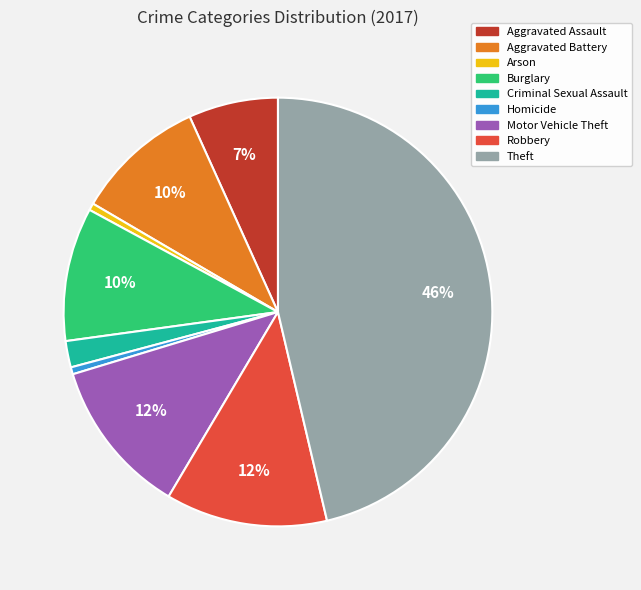

Does Theft represent more than half of the total?

No